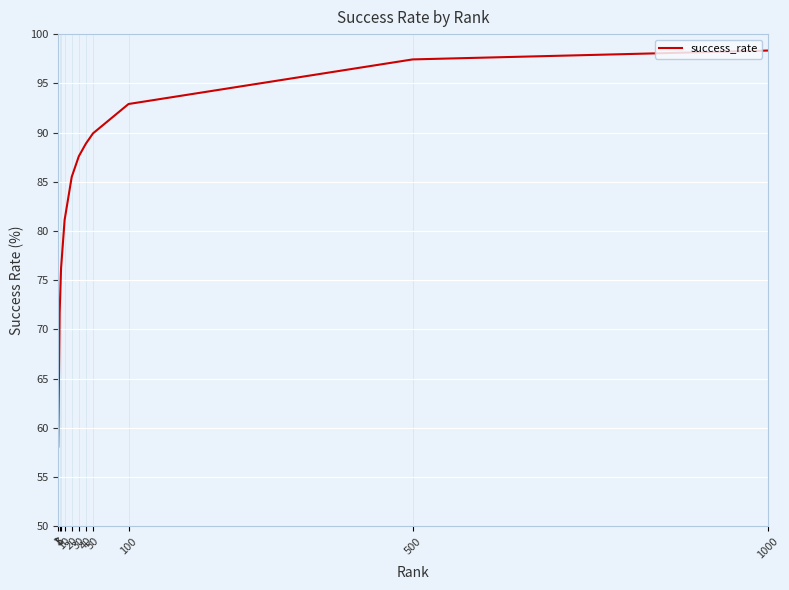

What is the difference between the maximum and minimum values?

40.2